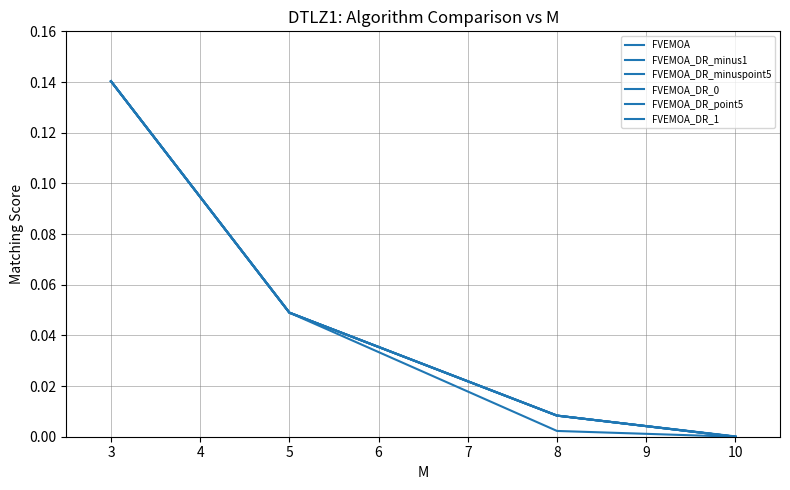

Does the chart display data point markers on the line(s)?

No